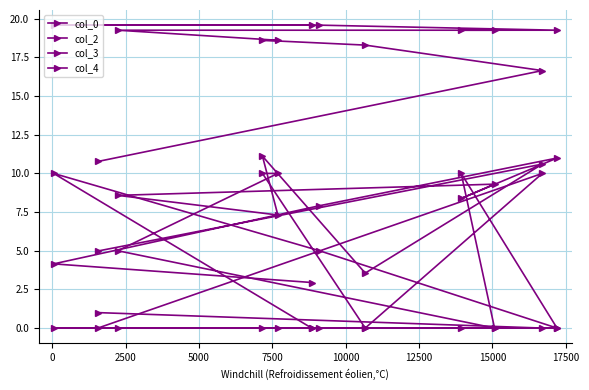

How many lines are shown in the chart?

4